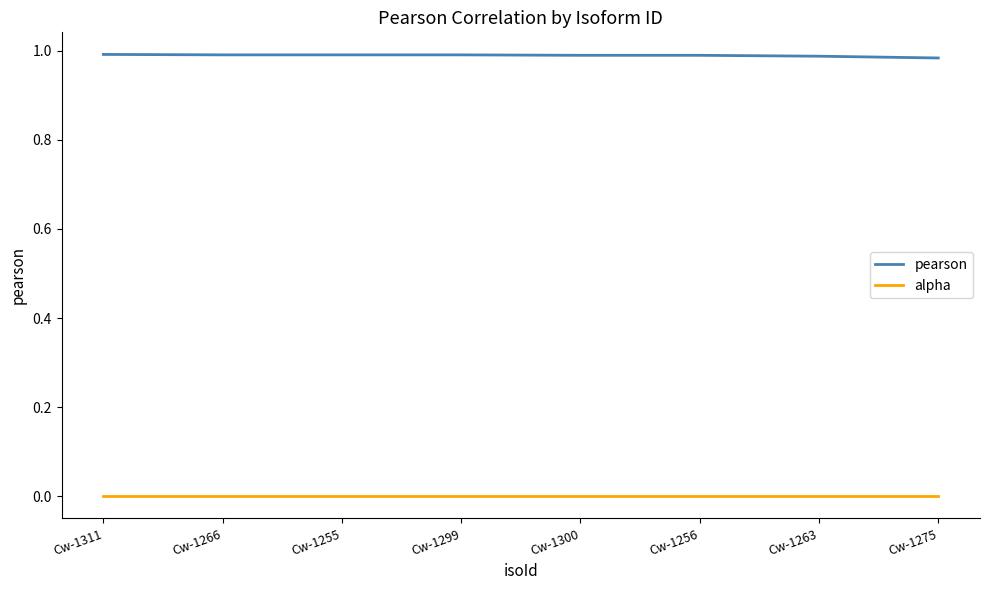

True or false: pearson and alpha cross at least once.

False